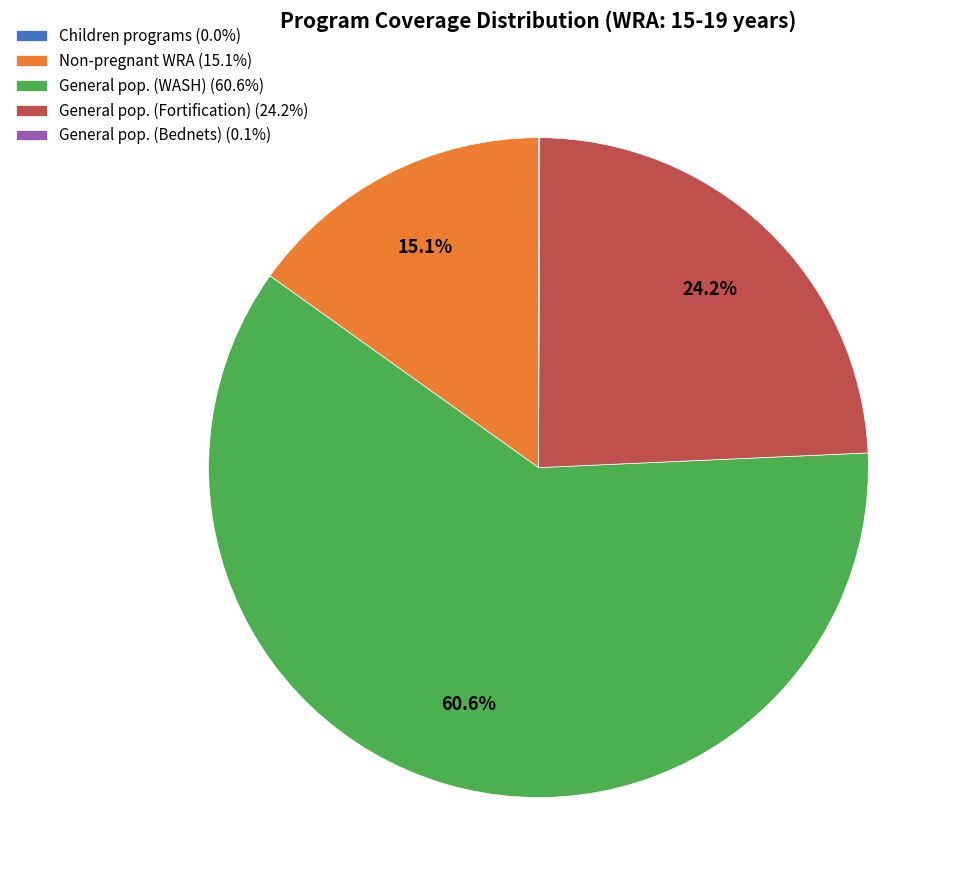

Combined, what portion of the pie is General pop. (WASH) (60.6%) and General pop. (Fortification) (24.2%)?

84.8%